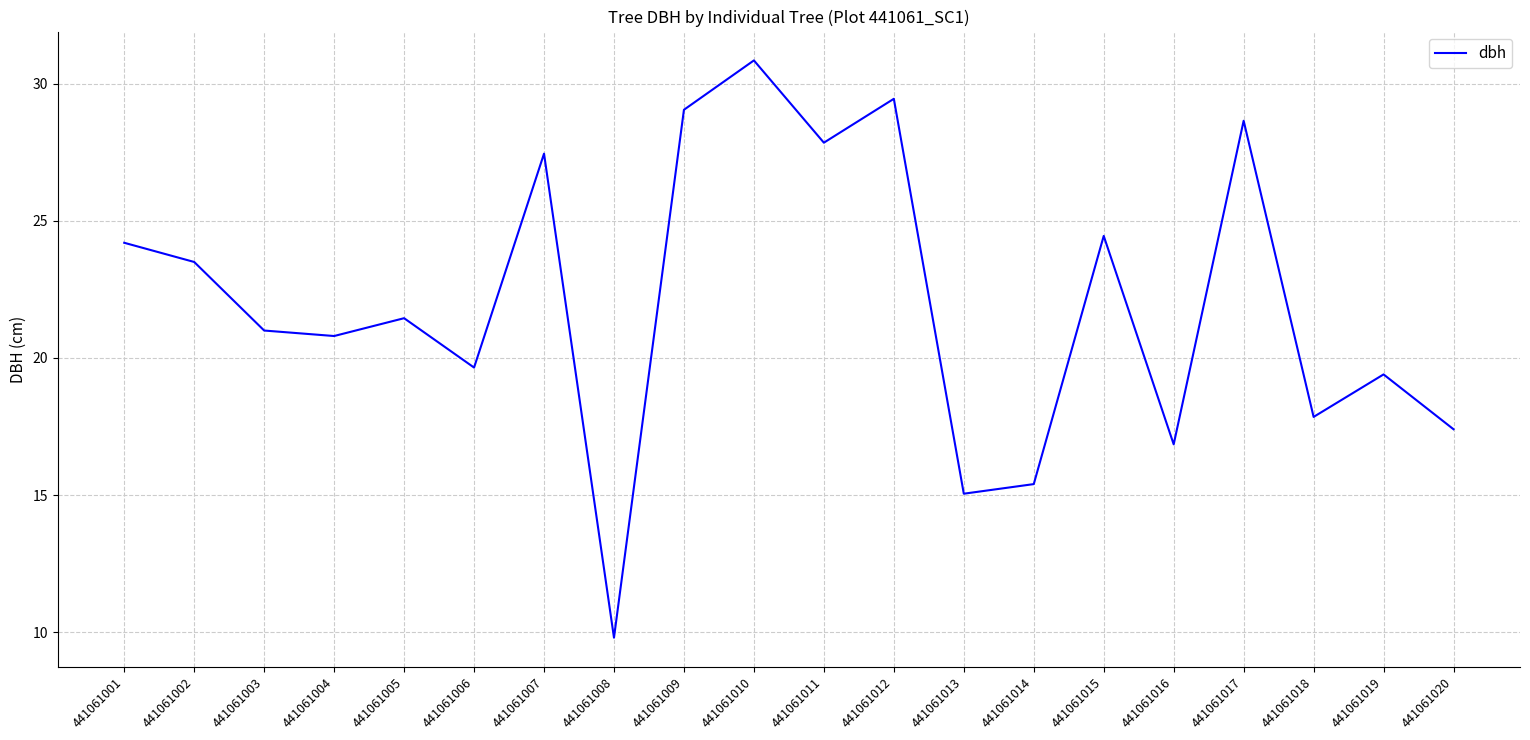

Is it true that the value at 441061001 is 24.2?

True